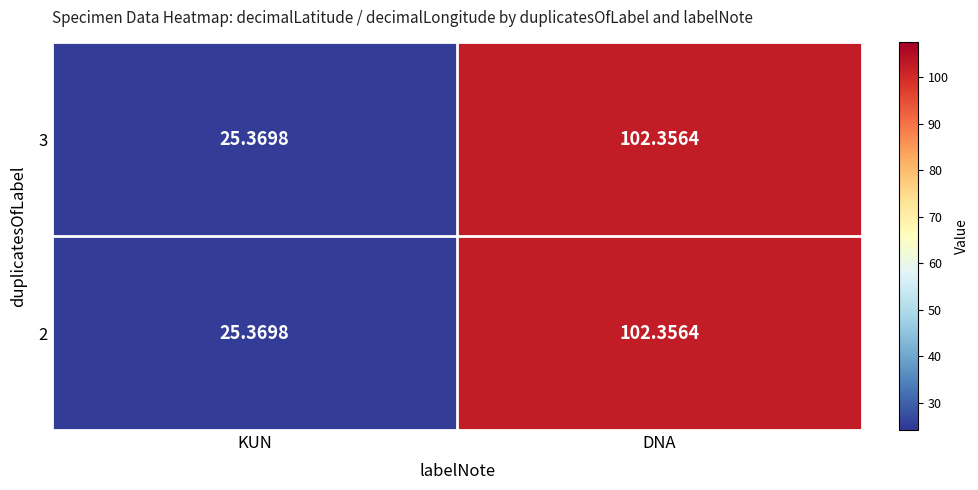

Rank the categories by 3 value from highest to lowest.

DNA, KUN